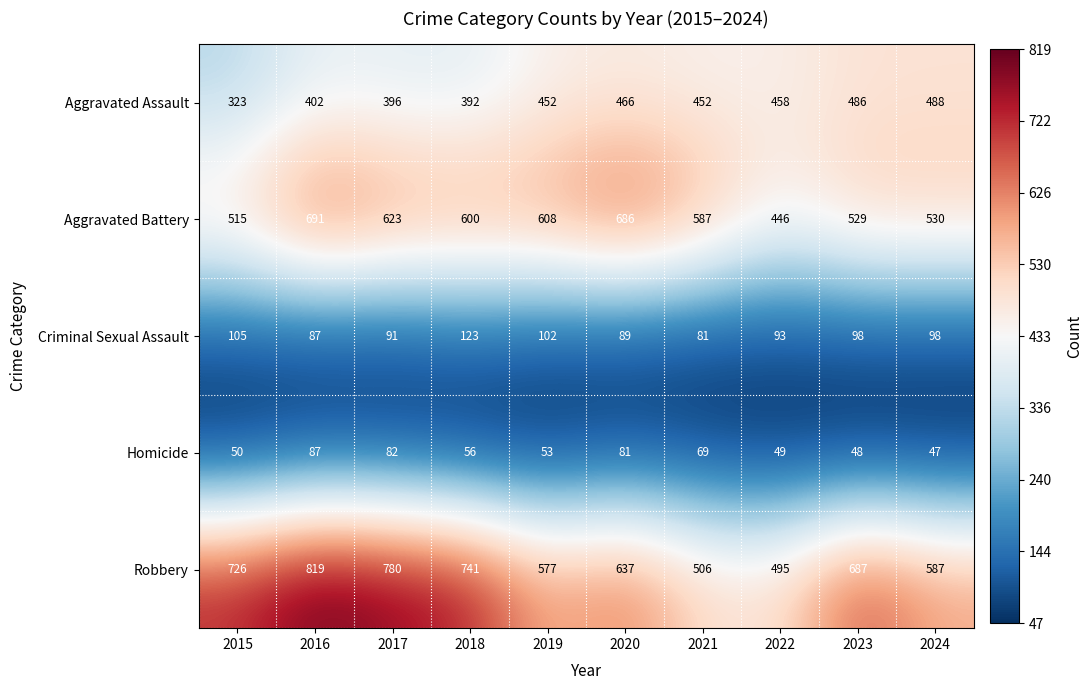

At 2021, list the series in order from smallest to largest.

Homicide, Criminal Sexual Assault, Aggravated Assault, Robbery, Aggravated Battery